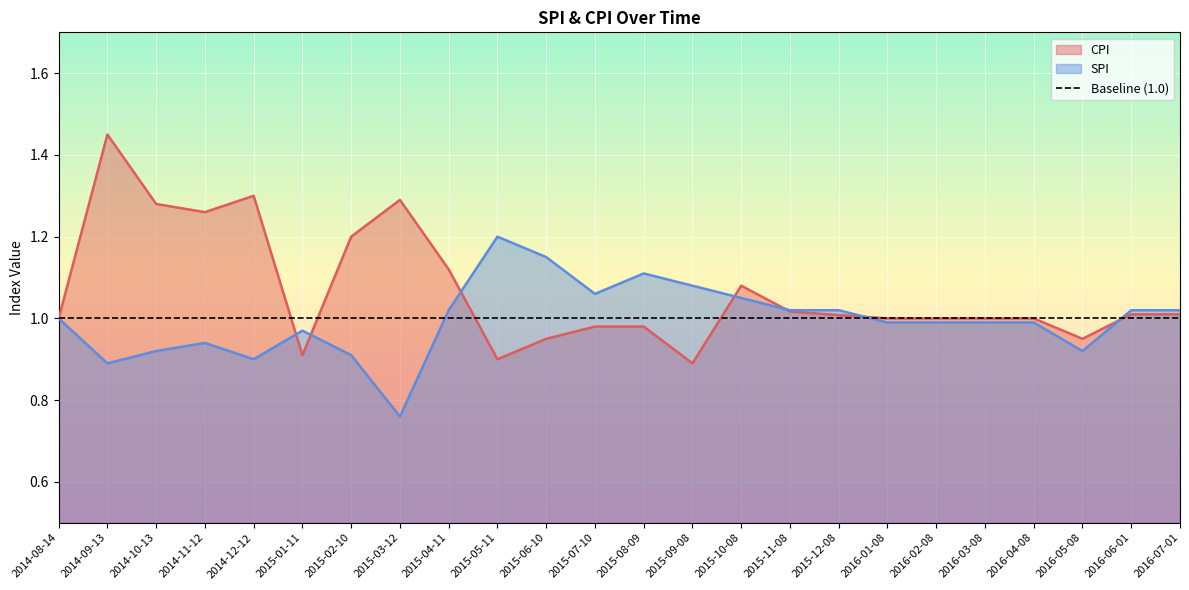

In CPI, how many points are higher than both neighbors (excluding endpoints)?

4